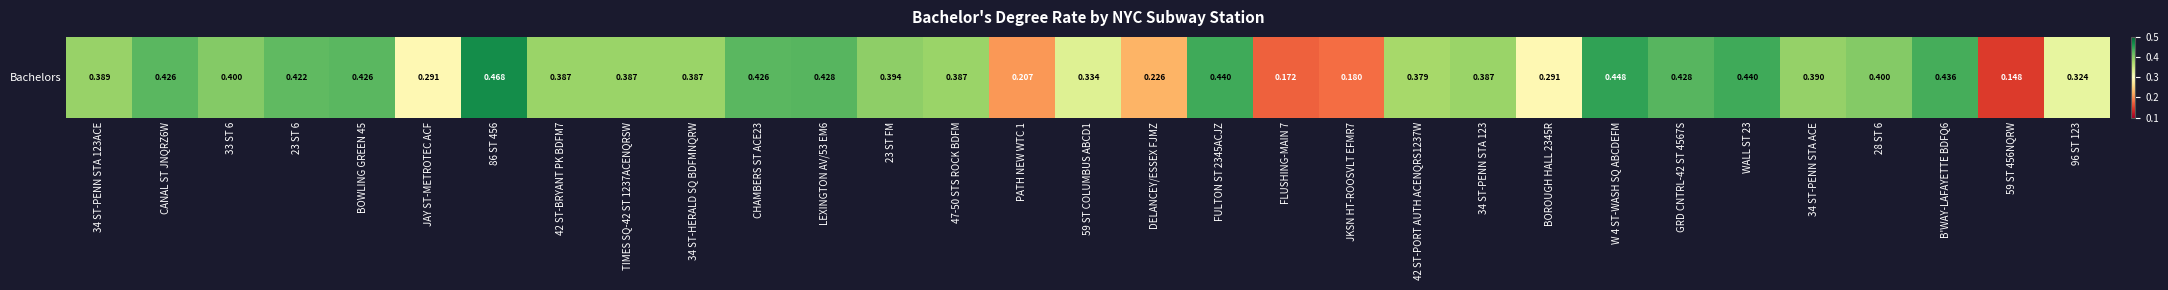

Reading left to right, what are all the values shown in this chart?

0.4	0.4	0.4	0.4	0.4	0.3	0.5	0.4	0.4	0.4	0.4	0.4	0.4	0.4	0.2	0.3	0.2	0.4	0.2	0.2	0.4	0.4	0.3	0.4	0.4	0.4	0.4	0.4	0.4	0.1	0.3